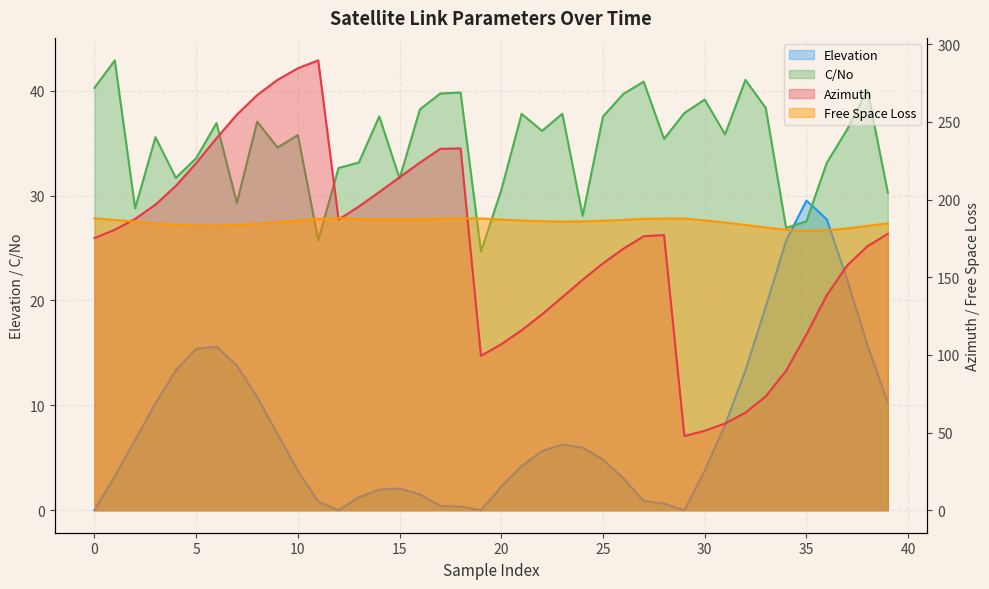

Between 18 and 26, which series saw the biggest shift?

Azimuth